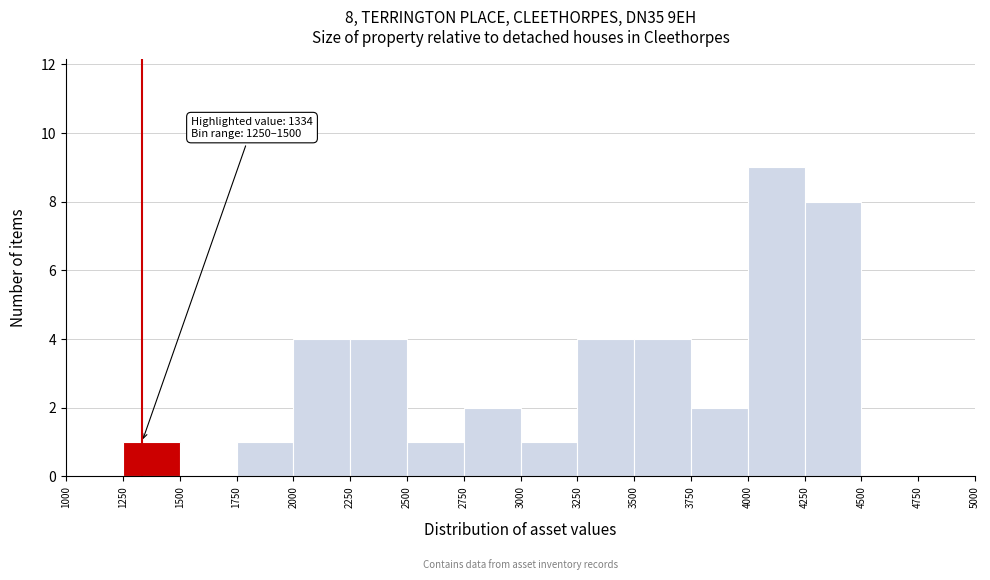

Over which range of the x-axis is the bar tallest?

4000 to 4250